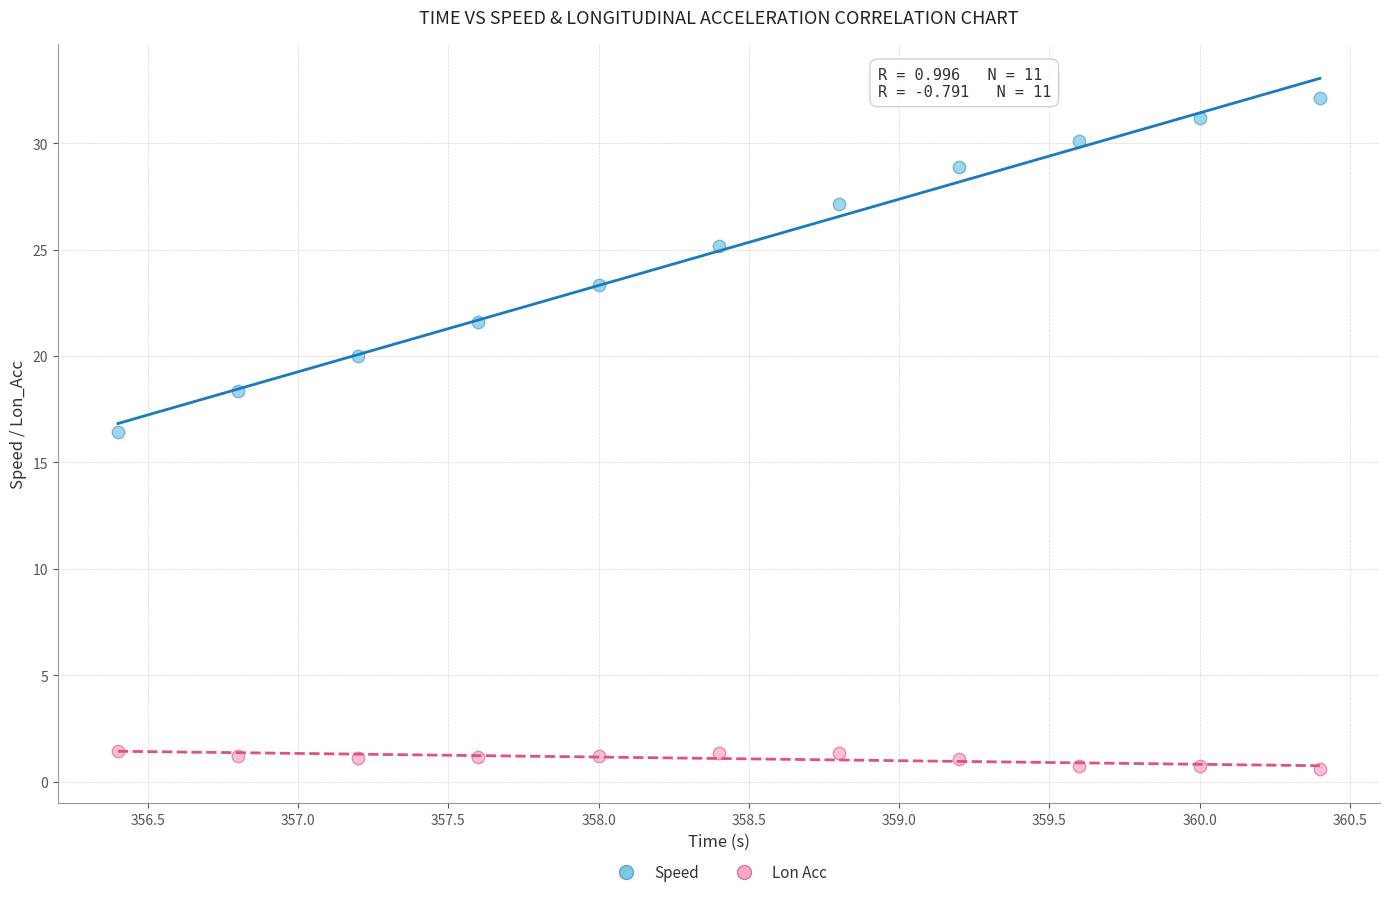

What are all the series names shown in the legend?

Speed, Lon Acc